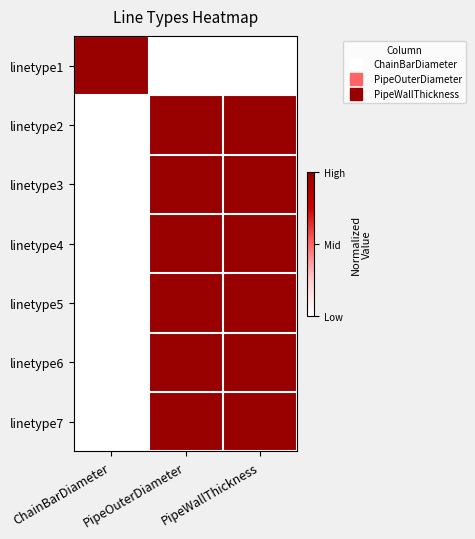

Count the number of categories in the chart.

3